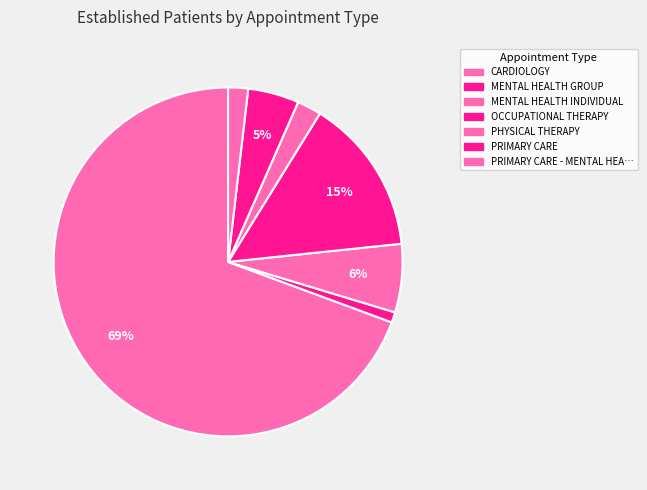

To the nearest percent, what is the difference between the largest and smallest slice percentages?

69%